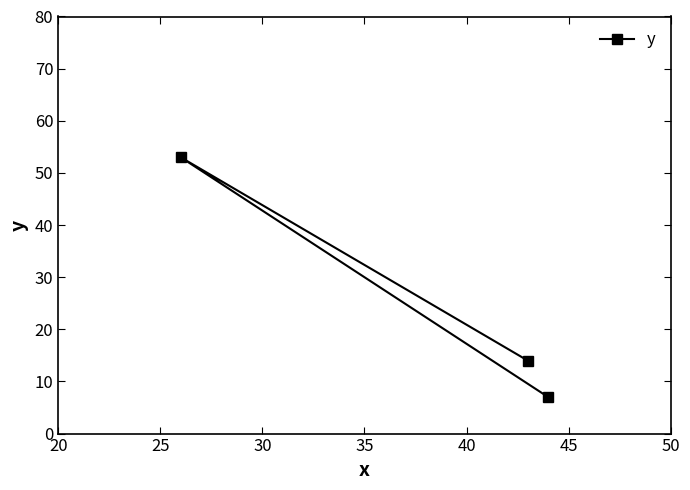

What is the maximum value shown in the chart?

53